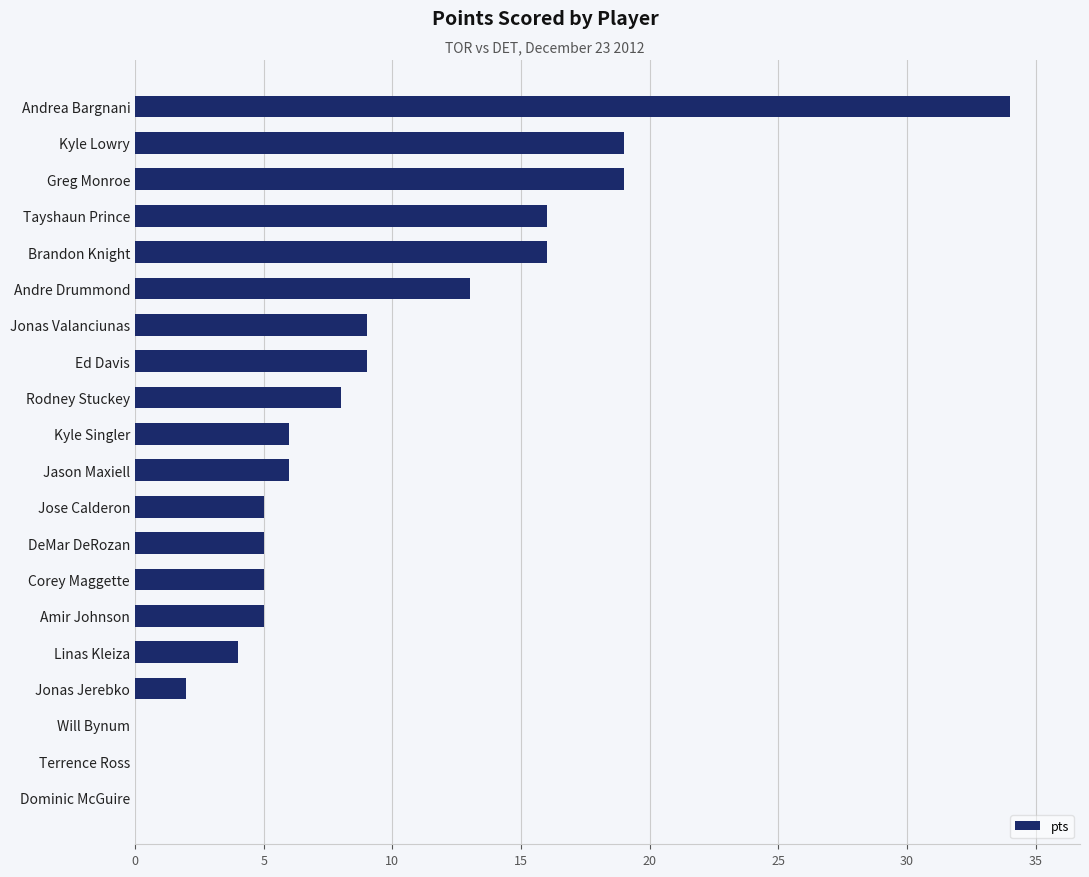

The chart shows a value of 3 at Rodney Stuckey. True or false?

False